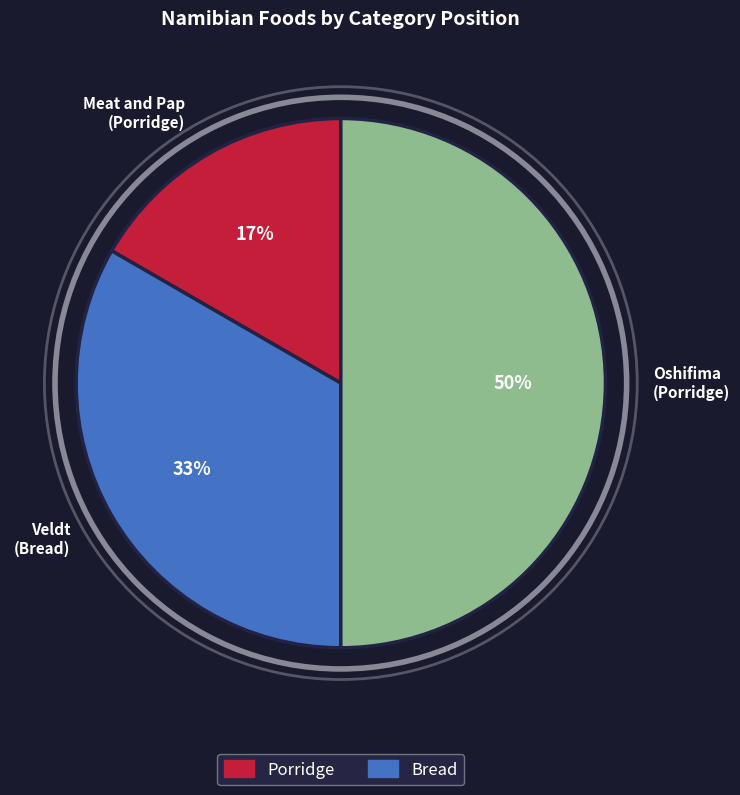

To the nearest percent, what percentage of the pie is Oshifima (Porridge)?

50%